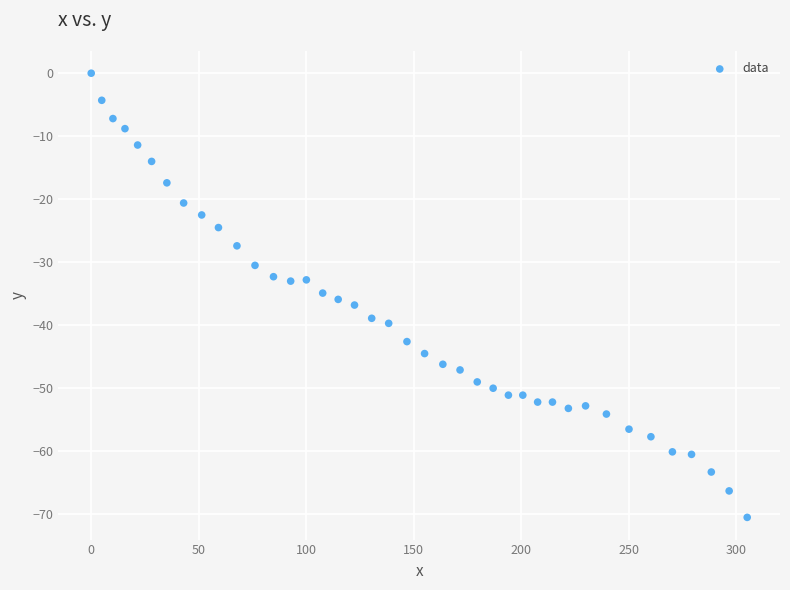

What is the range of X values (max minus min)?

305.2